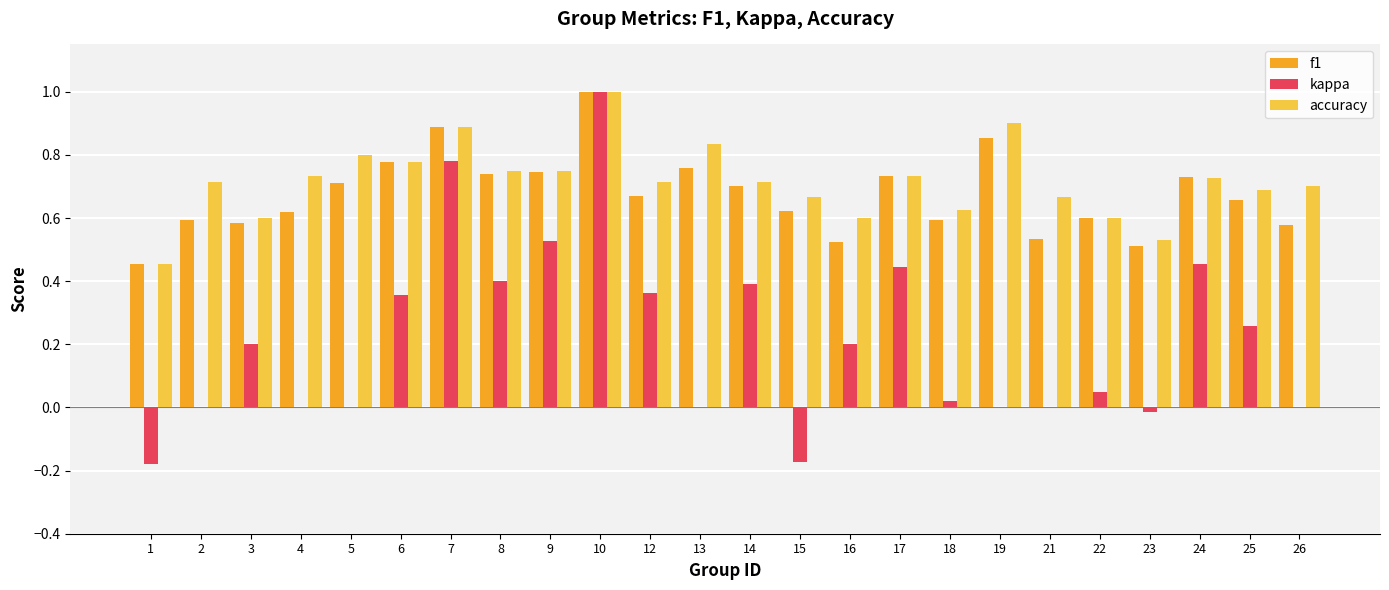

Which category has the highest value across all series?

10